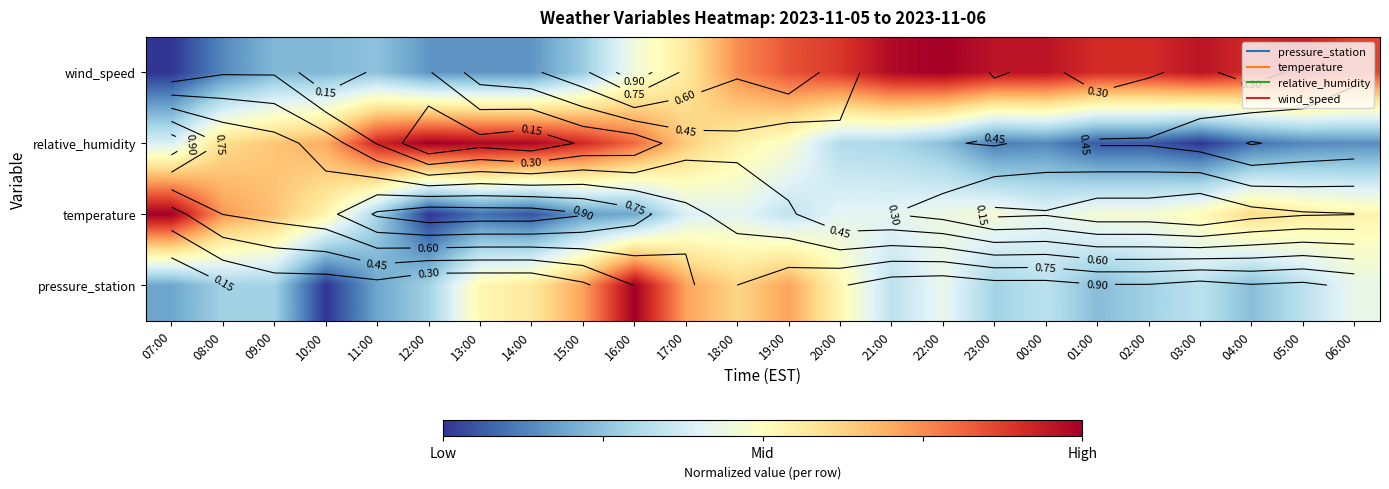

True or false: temperature has a value of 0.9 at 09:00.

False